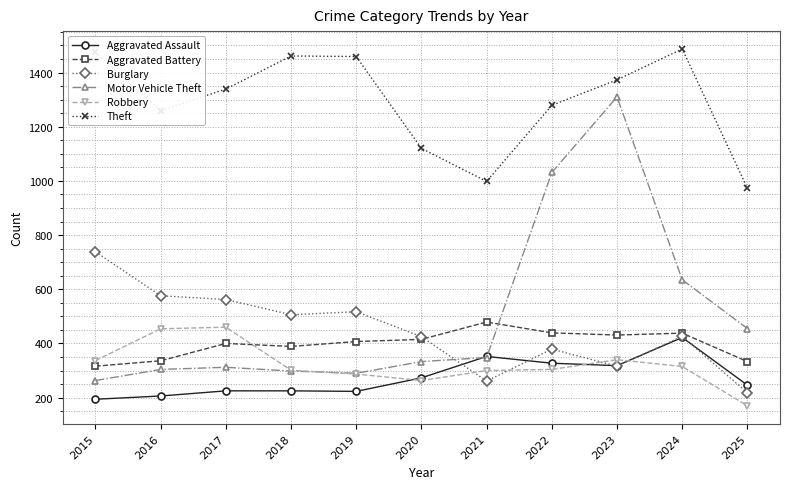

What is the total value across all series at 2015?

3322